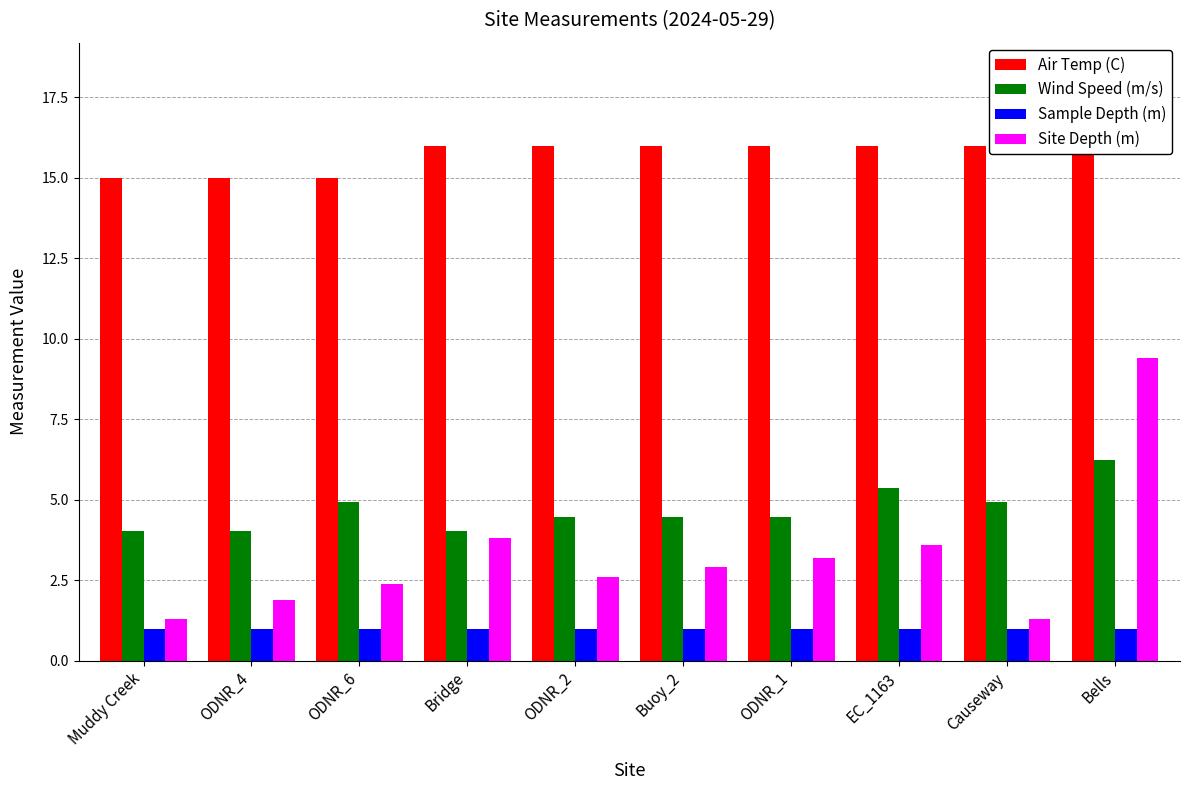

Reading left to right, list all the values displayed in this chart.

Air Temp (C): Muddy Creek=15.0	ODNR_4=15.0	ODNR_6=15.0	Bridge=16.0	ODNR_2=16.0	Buoy_2=16.0	ODNR_1=16.0	EC_1163=16.0	Causeway=16.0	Bells=16.0
Wind Speed (m/s): Muddy Creek=4.0	ODNR_4=4.0	ODNR_6=4.9	Bridge=4.0	ODNR_2=4.5	Buoy_2=4.5	ODNR_1=4.5	EC_1163=5.4	Causeway=4.9	Bells=6.2
Sample Depth (m): Muddy Creek=1.0	ODNR_4=1.0	ODNR_6=1.0	Bridge=1.0	ODNR_2=1.0	Buoy_2=1.0	ODNR_1=1.0	EC_1163=1.0	Causeway=1.0	Bells=1.0
Site Depth (m): Muddy Creek=1.3	ODNR_4=1.9	ODNR_6=2.4	Bridge=3.8	ODNR_2=2.6	Buoy_2=2.9	ODNR_1=3.2	EC_1163=3.6	Causeway=1.3	Bells=9.4